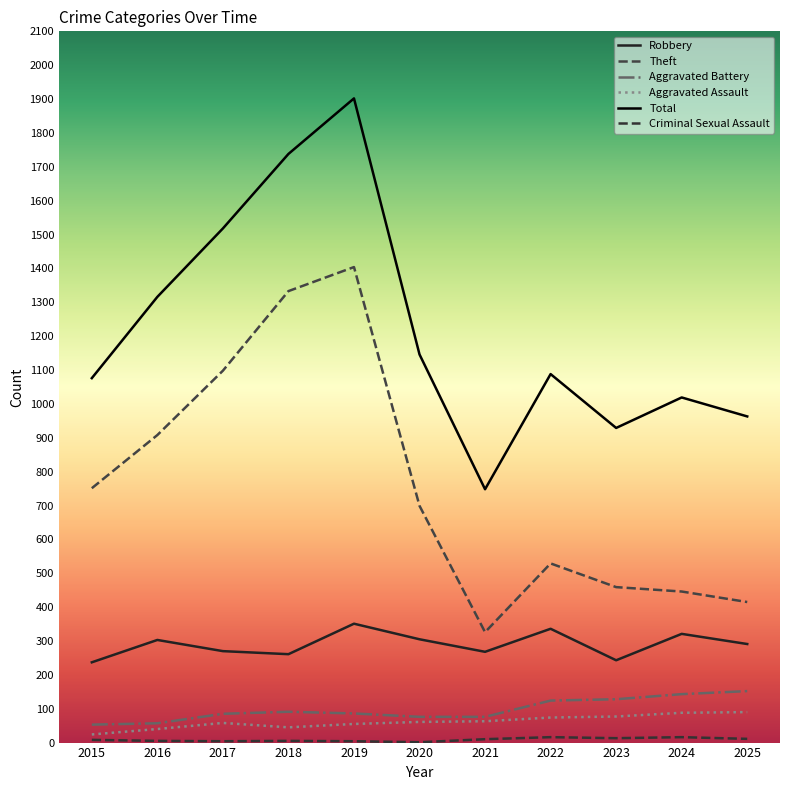

At which category is the sum across all series the highest?

2019